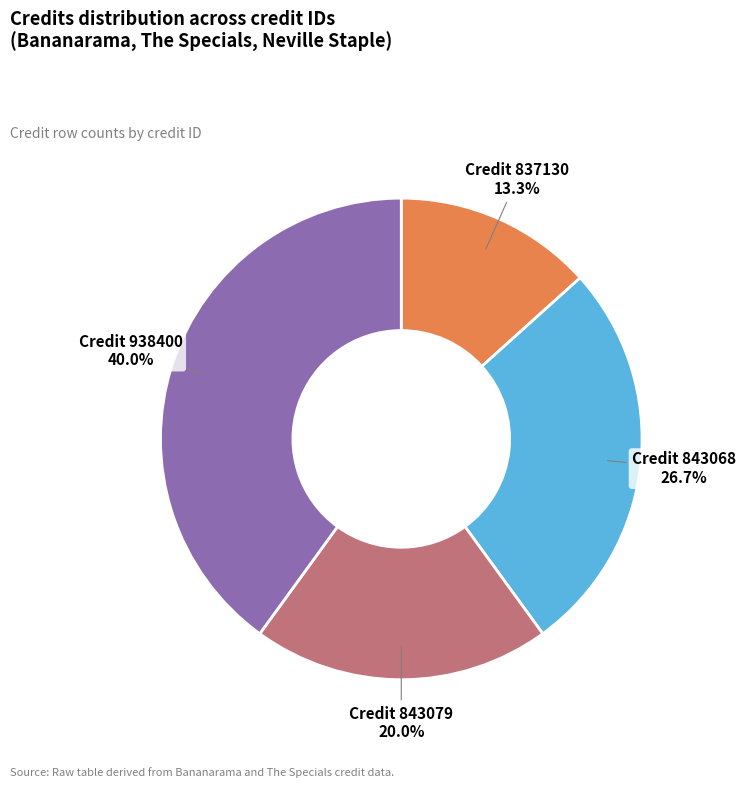

What is the ratio of the value at Credit 843068 to the value at Credit 837130?

2.0